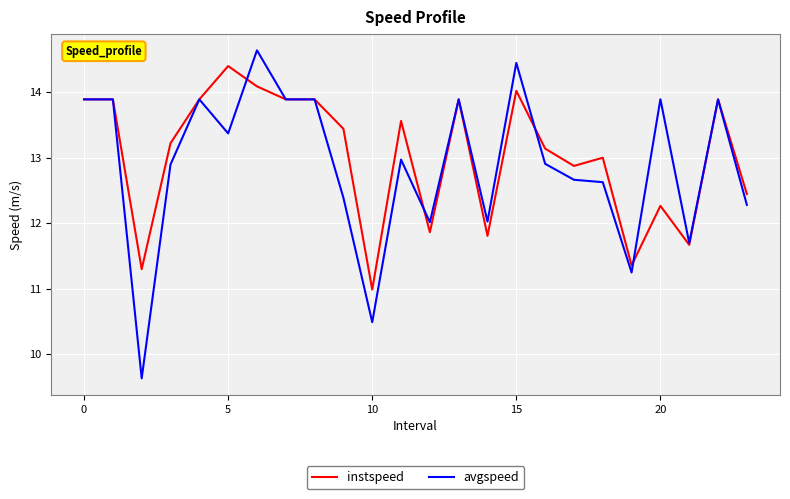

Which series has the widest spread of values?

avgspeed